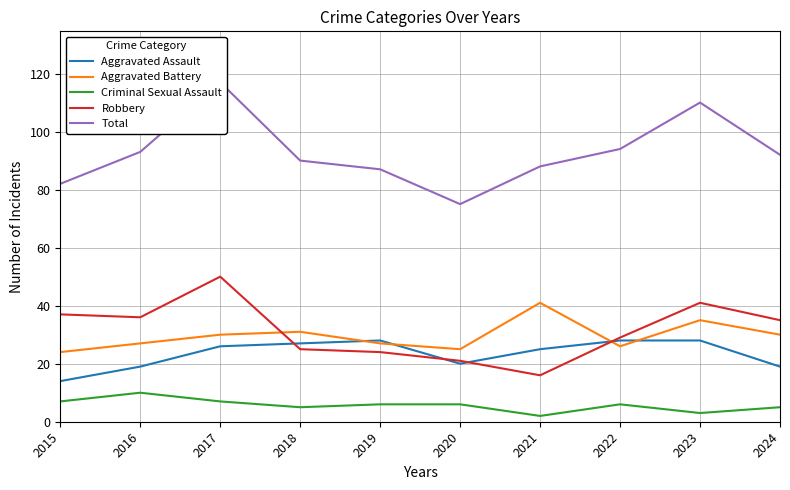

What is the sum of all Aggravated Assault values?

234